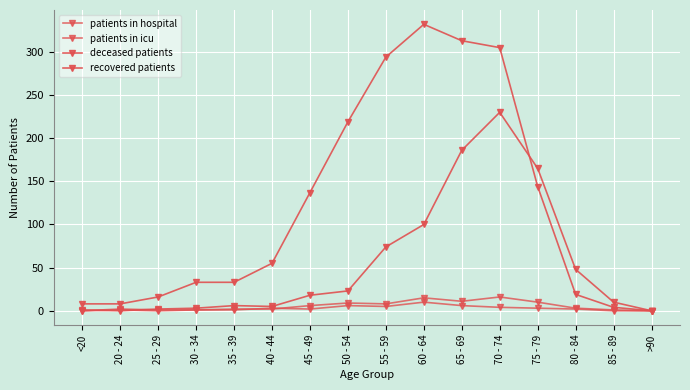

How many lines are shown in the chart?

4